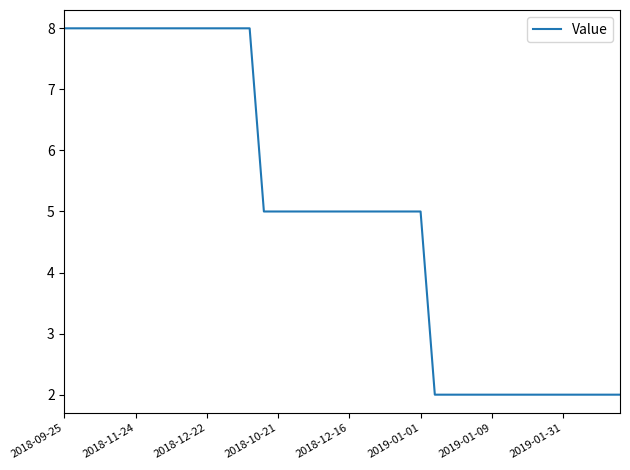

What is the greatest value displayed?

8